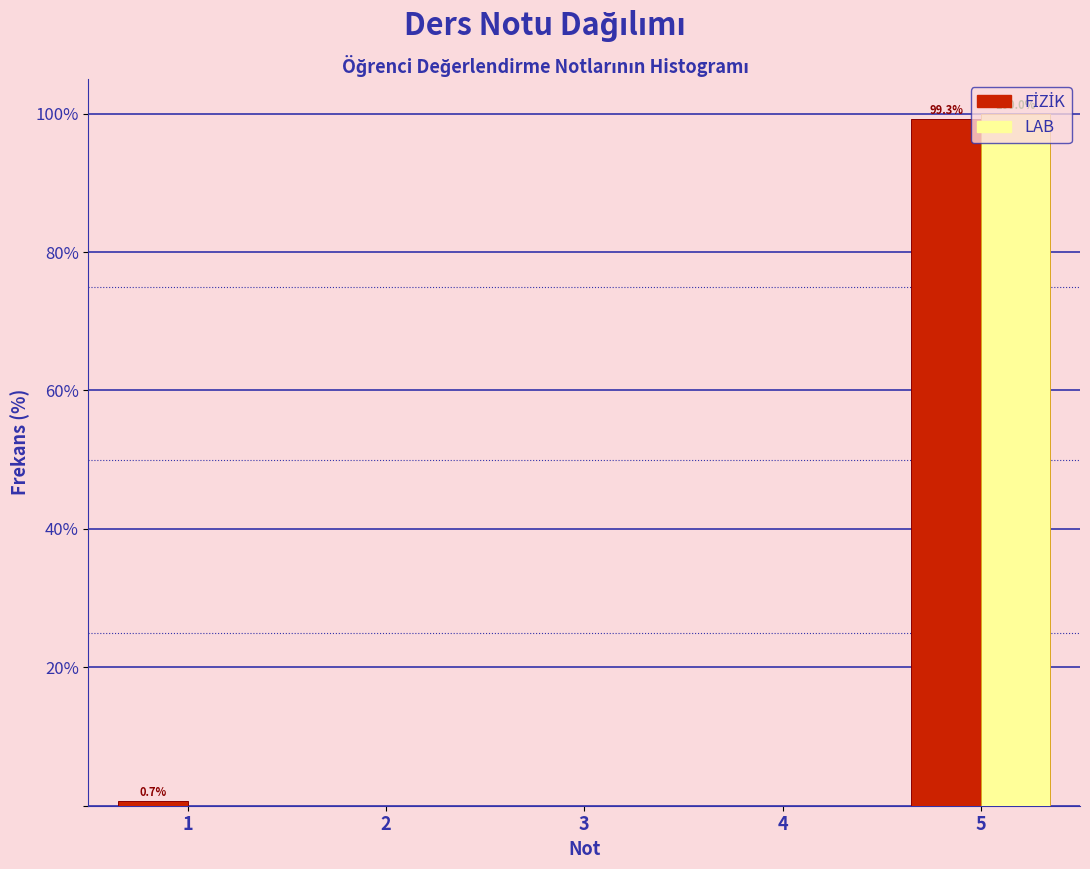

In the LAB series, which range on the x-axis has the tallest bar?

4.5 to 5.5